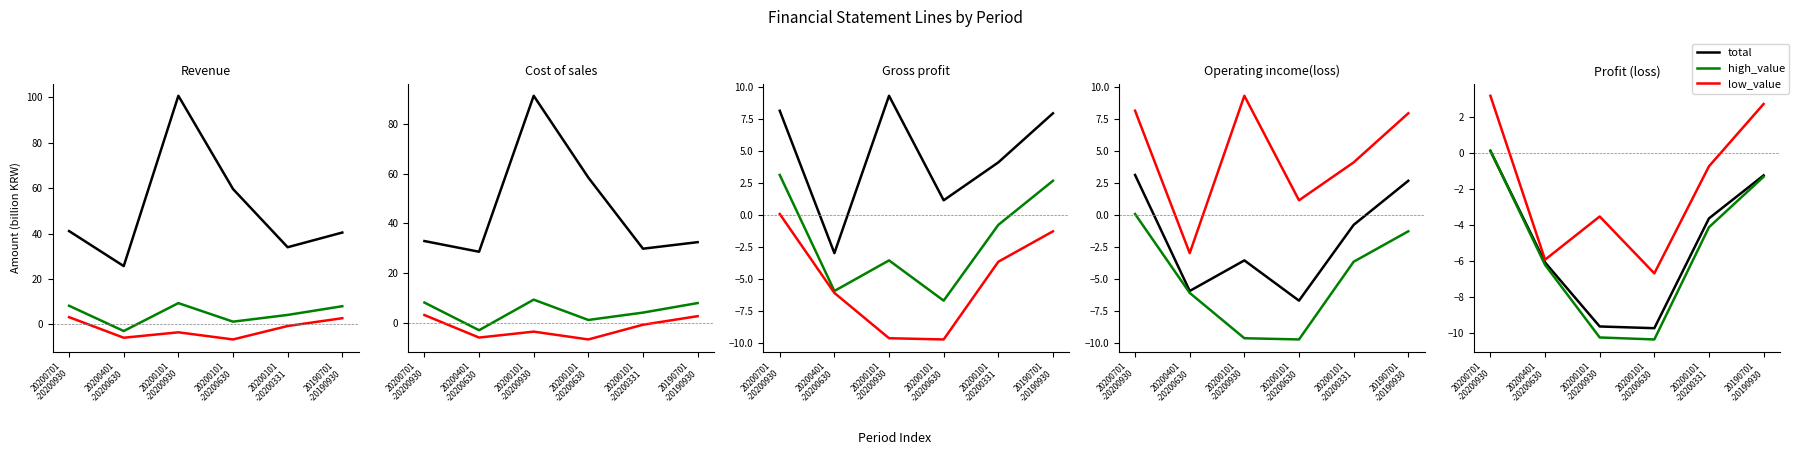

What position from the right is 20200101
-20200930?

4